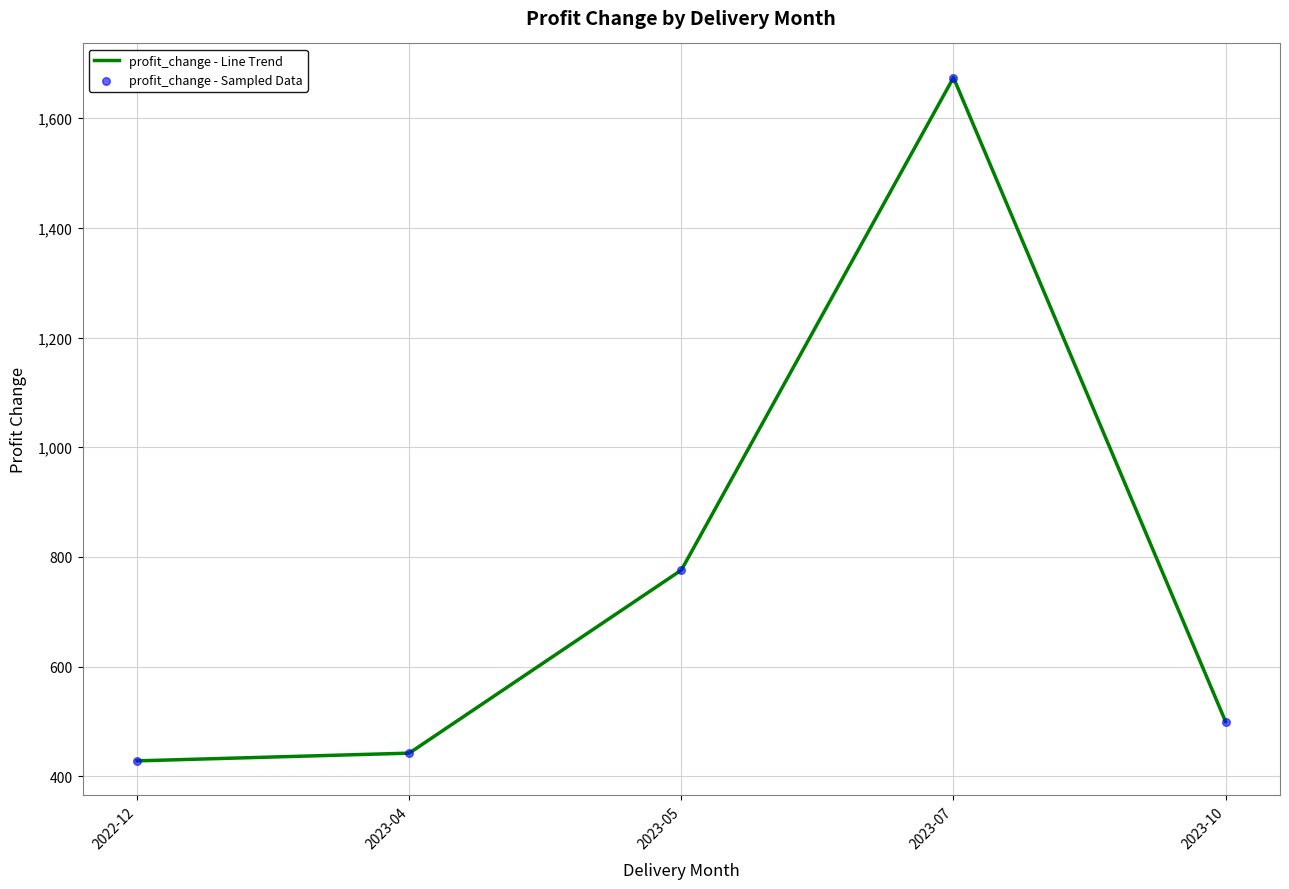

What value does the data have at 2022-12?

427.9